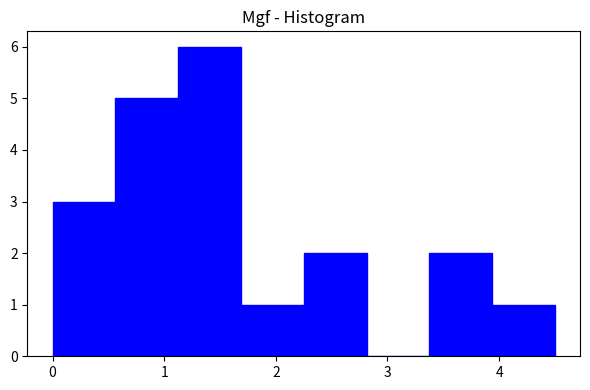

Which range on the x-axis has the tallest bar?

1.1 to 1.7